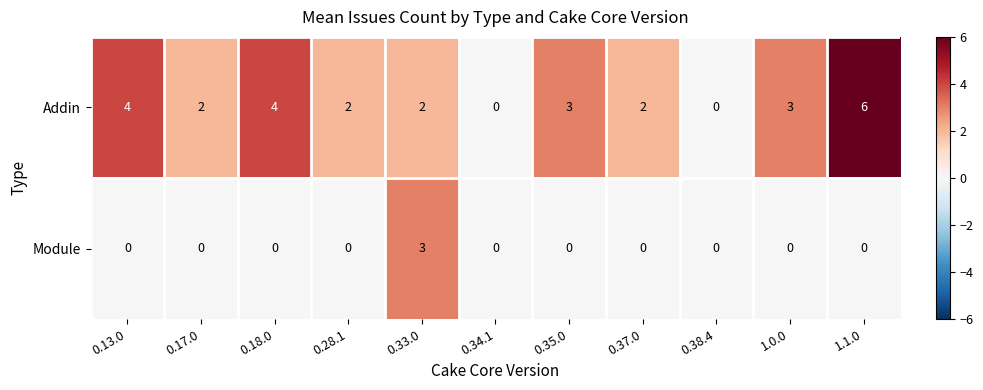

How many series are shown in this chart?

2